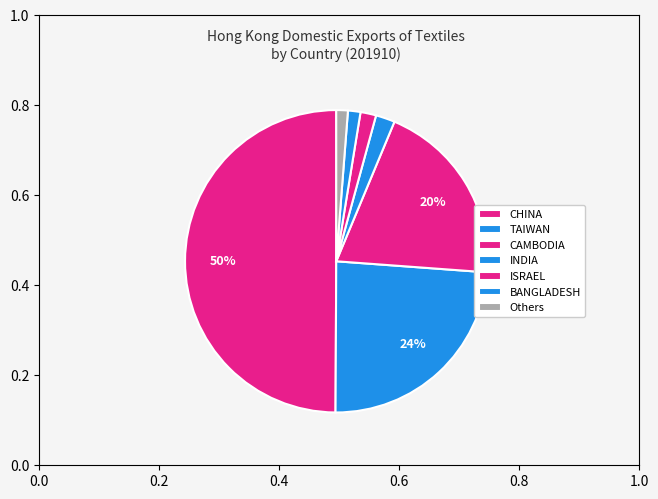

To the nearest percent, what is the combined percentage of CAMBODIA and TAIWAN?

44%